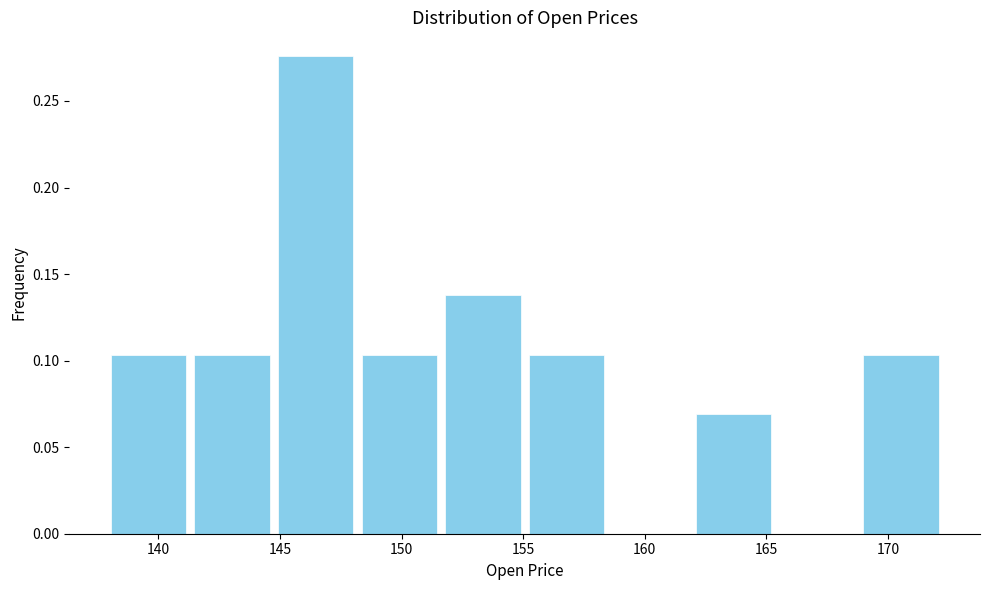

Reading left to right, transcribe this chart: for each bar, give the range it covers on the x-axis and its height. Neither the bar edges nor the heights are printed on the chart, so give them approximately, as read against the axes.

138.0 to 141.5: 0.105
141.5 to 144.5: 0.105
144.5 to 148.0: 0.275
148.0 to 151.5: 0.105
151.5 to 155.0: 0.140
155.0 to 158.5: 0.105
158.5 to 162.0: 0
162.0 to 165.5: 0.070
165.5 to 169.0: 0
169.0 to 172.5: 0.105